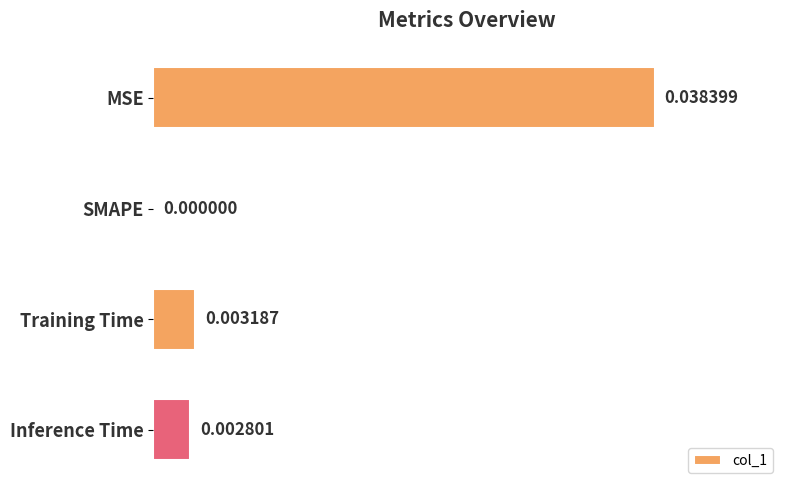

At which category does the chart reach its peak across all series?

MSE